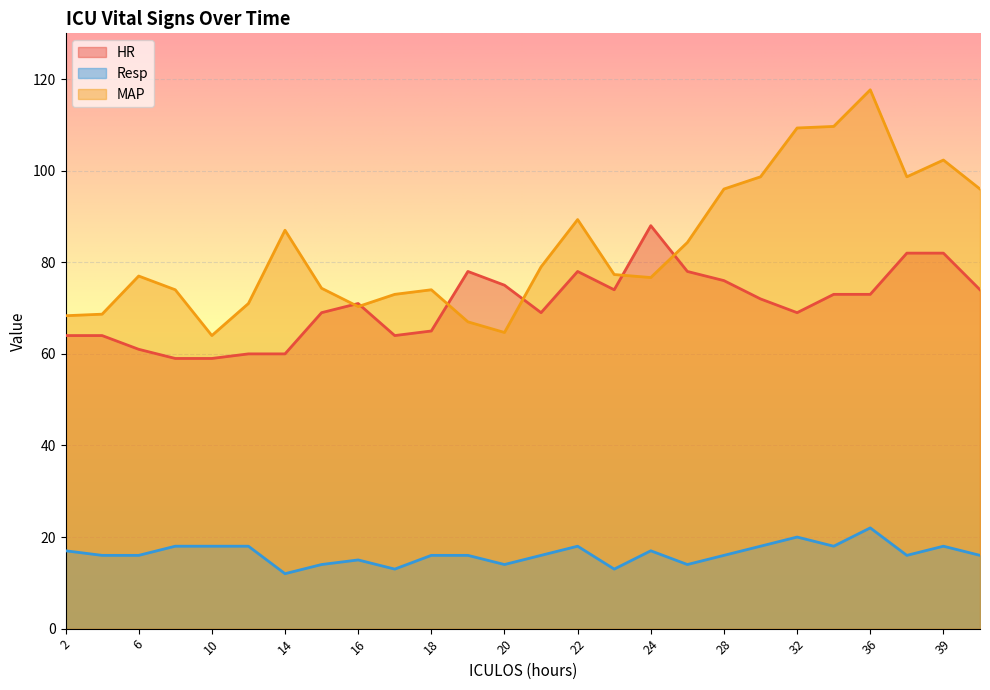

What is the value of the MAP point at the 25th from the left?

102.3